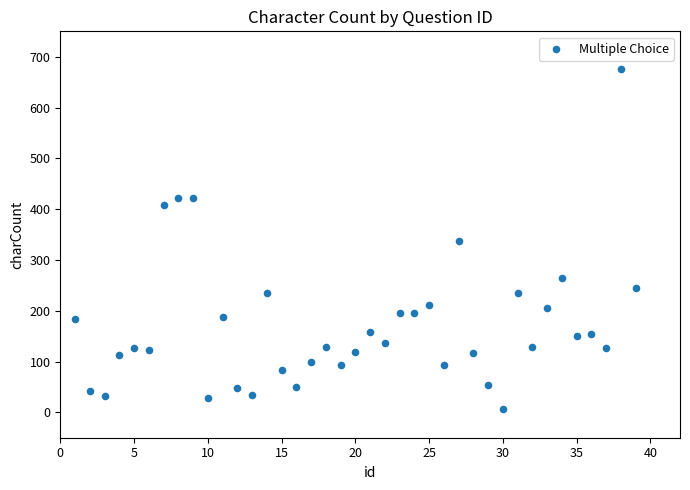

What is the range of Y values (max minus min)?

669